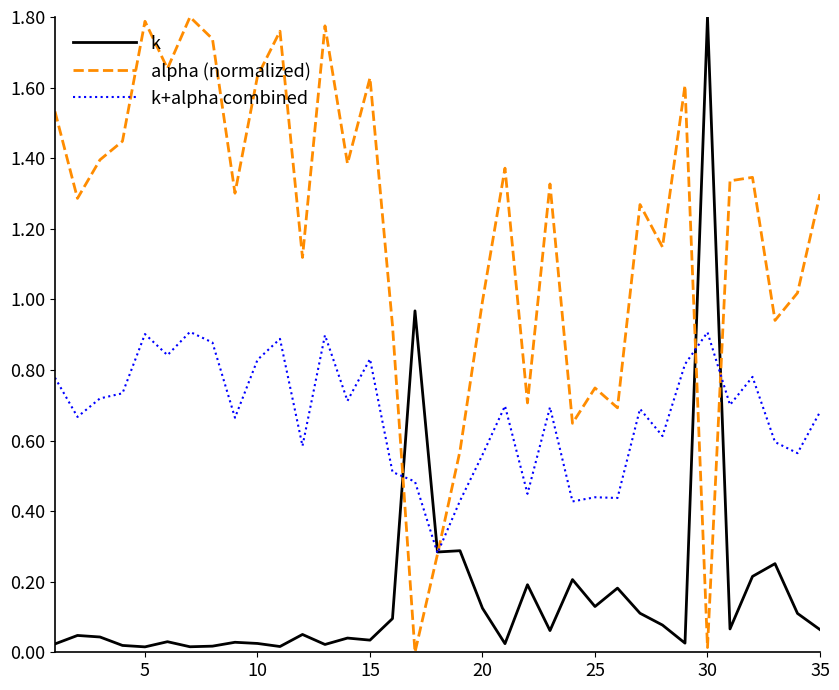

Does the chart display data point markers on the line(s)?

No